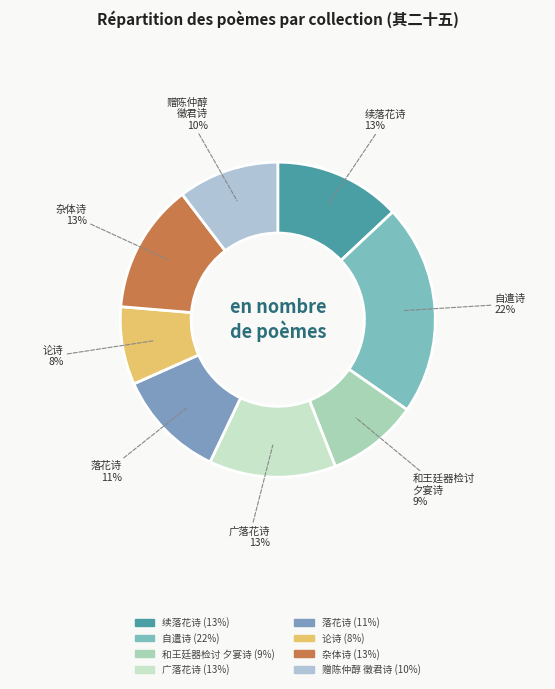

Count the number of slices in the pie.

8